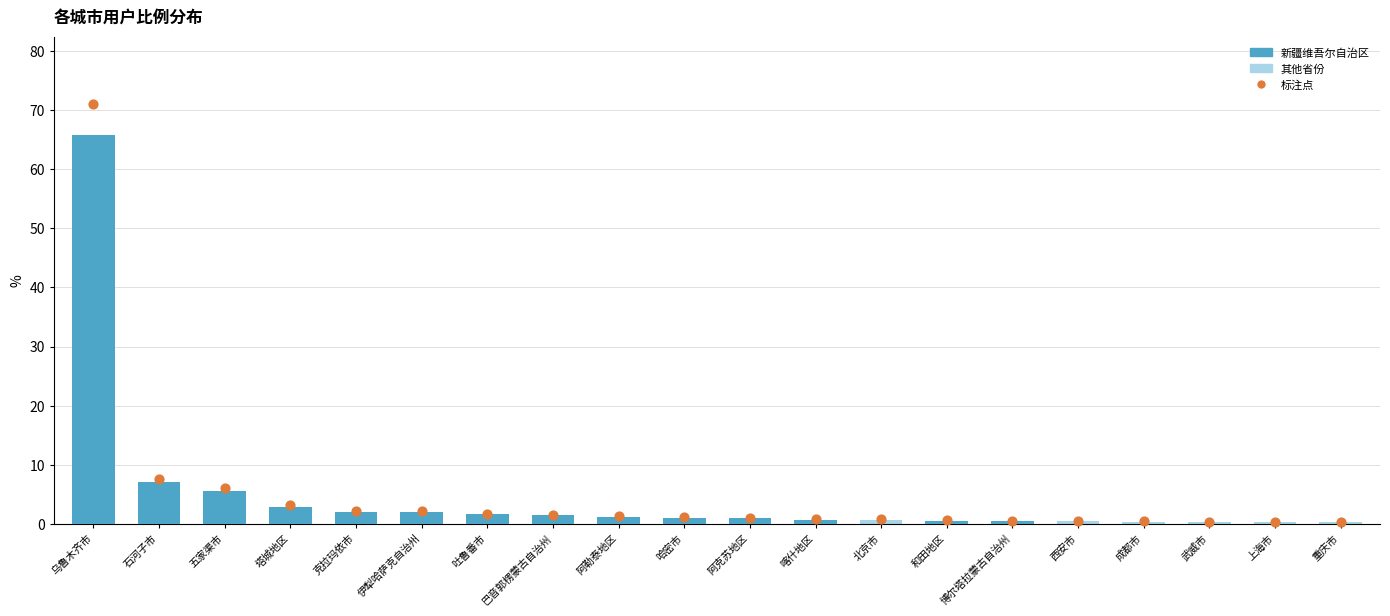

Is the value of 全部比例 at 重庆市 greater than the value of 新疆维吾尔自治区 at 重庆市?

Yes